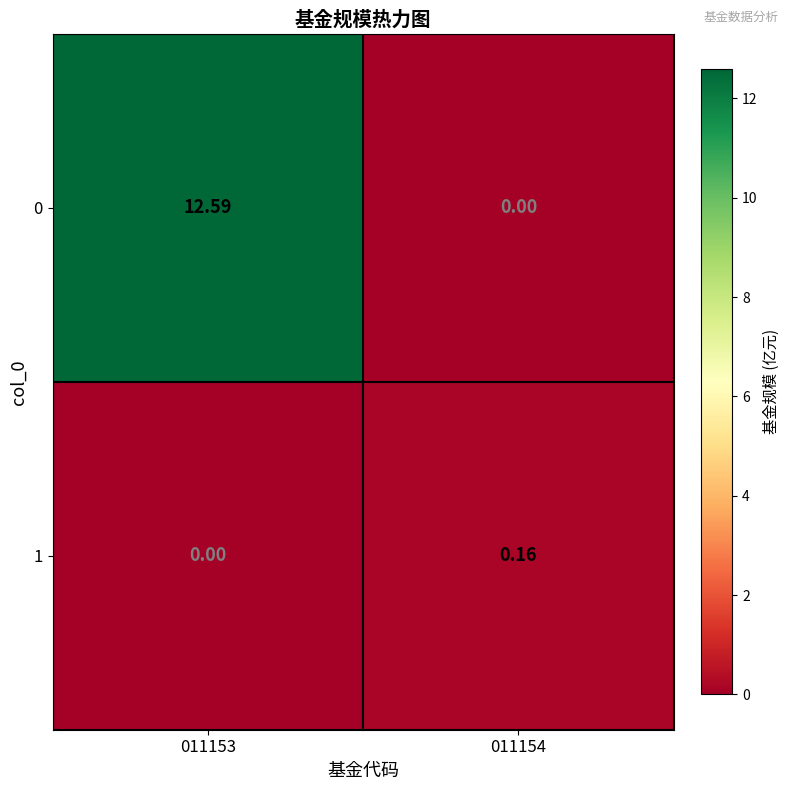

Is the value of 1 at 011153 greater than the value of 0 at 011153?

No